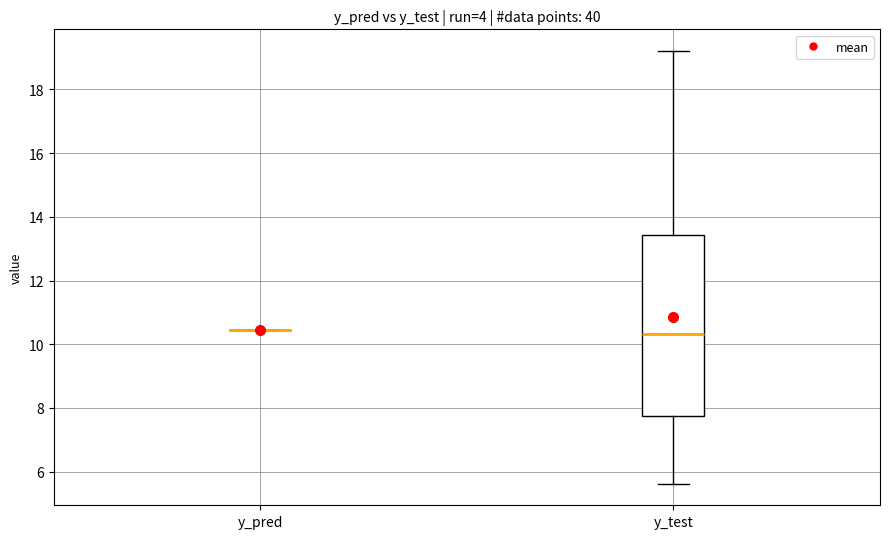

Comparing the boxes themselves (not the whiskers), which one is the tallest?

y_test